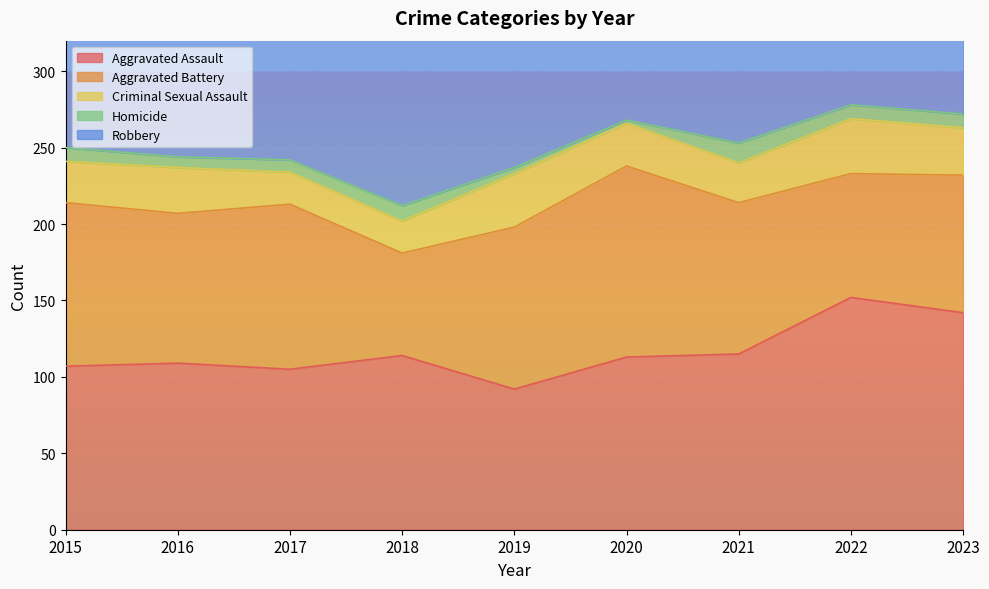

At which category does the chart reach its minimum across all series?

2020